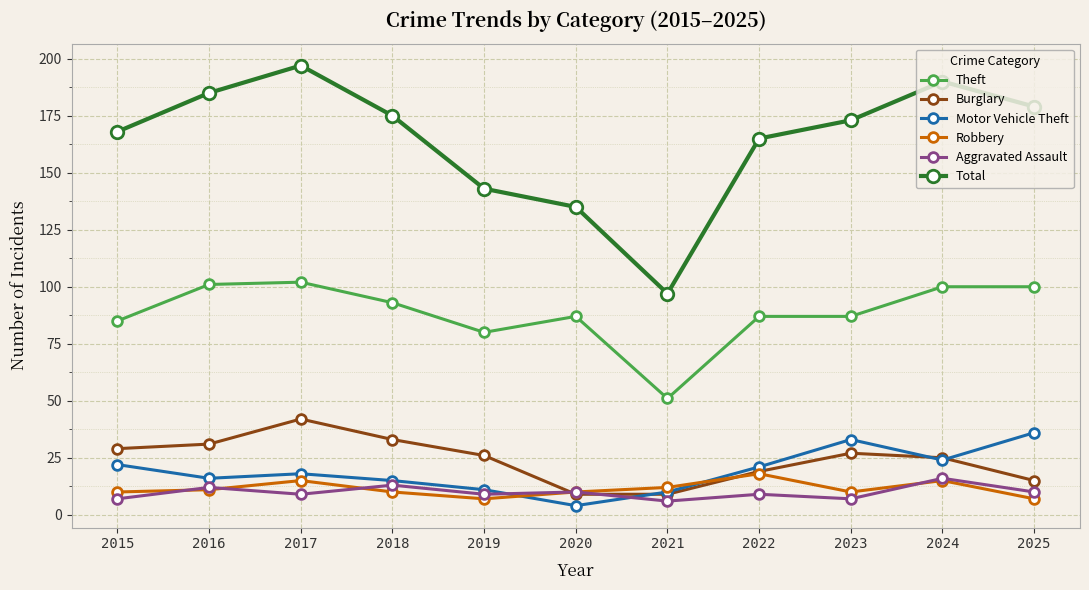

How many values in the Burglary series are below 26?

5